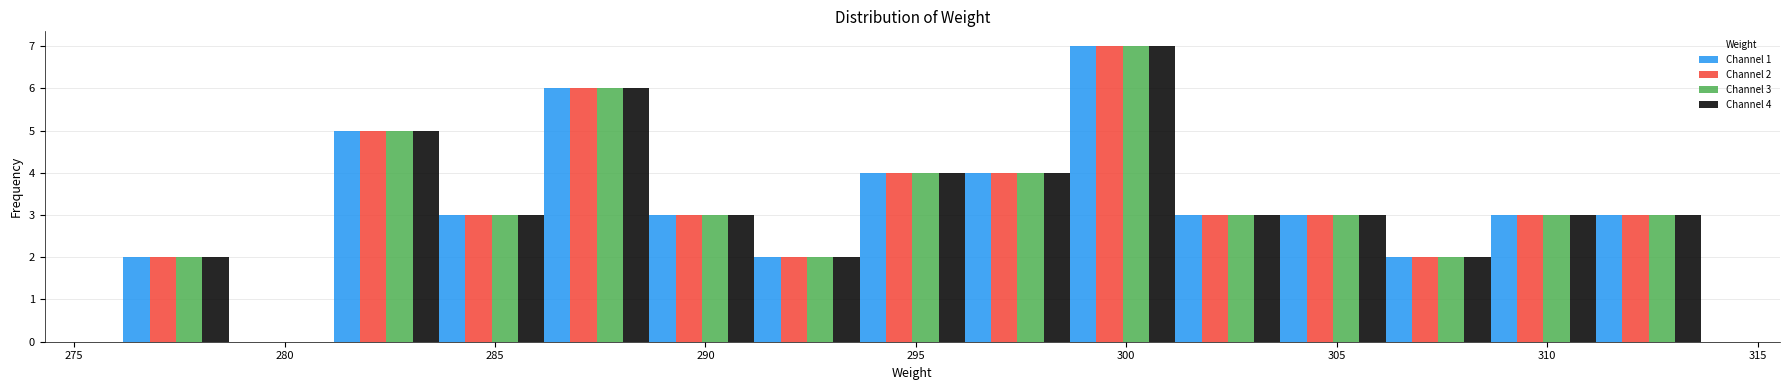

In the Channel 4 series, which range on the x-axis has the tallest bar?

298.5 to 301.0